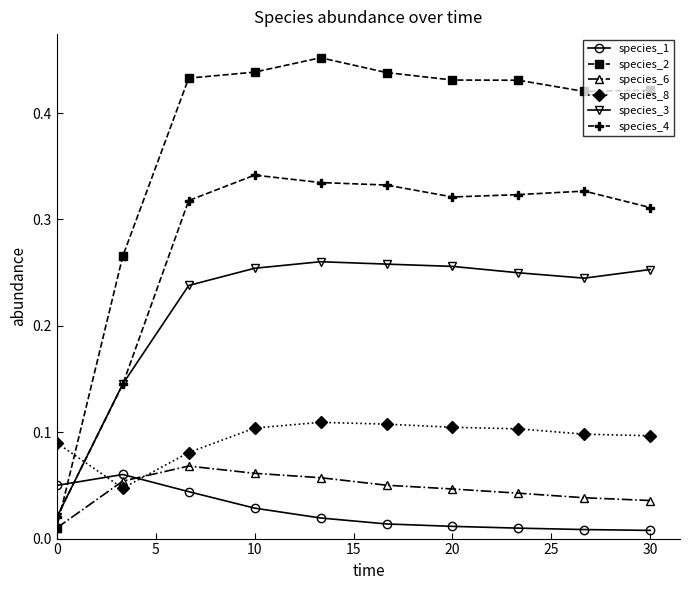

Which series has the widest spread of values?

species_2